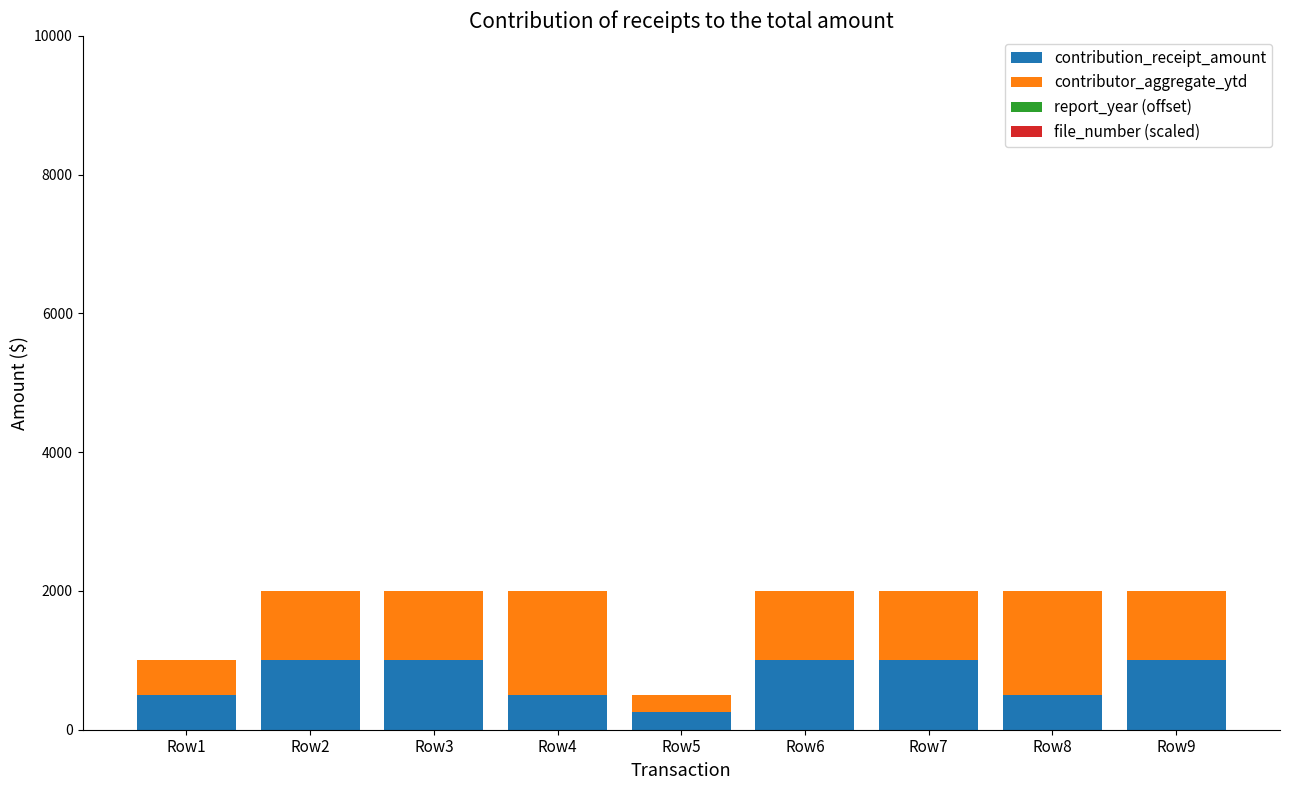

What is the sum of all contribution_receipt_amount values?

6750.0